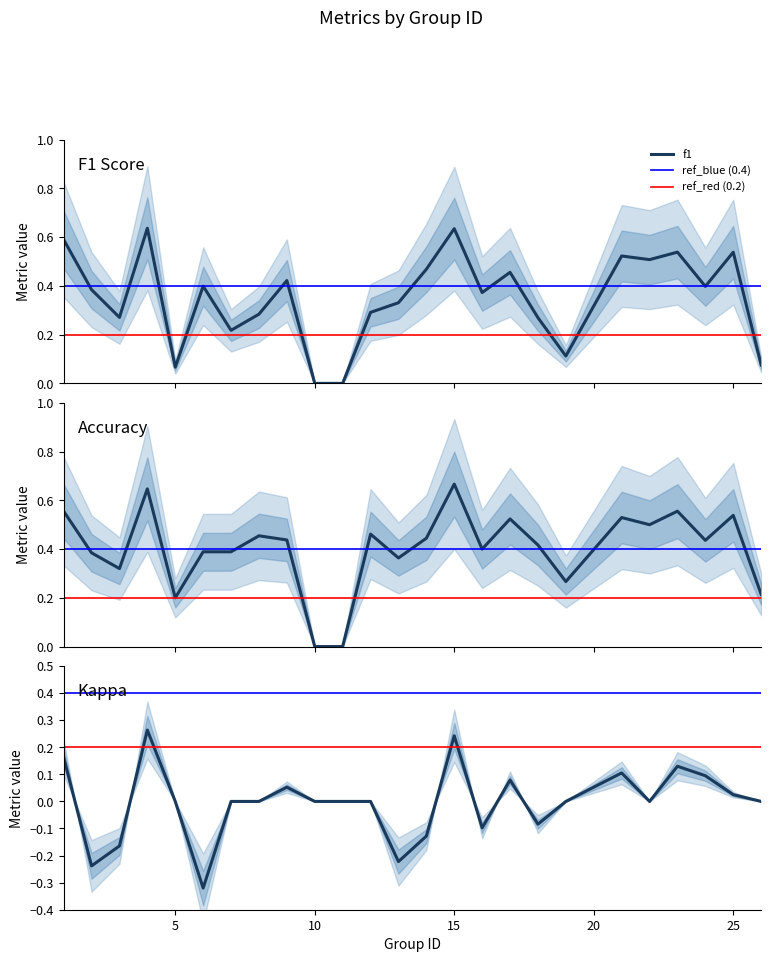

Reading right to left, extract all data points from this chart.

f1: 26=0.1	25=0.5	24=0.4	23=0.5	22=0.5	21=0.5	19=0.1	18=0.3	17=0.5	16=0.4	15=0.6	14=0.5	13=0.3	12=0.3	11=0.0	10=0.0	9=0.4	8=0.3	7=0.2	6=0.4	5=0.1	4=0.6	3=0.3	2=0.4	1=0.6
accuracy: 26=0.2	25=0.5	24=0.4	23=0.6	22=0.5	21=0.5	19=0.3	18=0.4	17=0.5	16=0.4	15=0.7	14=0.4	13=0.4	12=0.5	11=0.0	10=0.0	9=0.4	8=0.5	7=0.4	6=0.4	5=0.2	4=0.6	3=0.3	2=0.4	1=0.6
kappa: 26=0.0	25=0.0	24=0.1	23=0.1	22=0.0	21=0.1	19=0.0	18=-0.1	17=0.1	16=-0.1	15=0.2	14=-0.1	13=-0.2	12=0.0	11=0.0	10=0.0	9=0.1	8=0.0	7=0.0	6=-0.3	5=0.0	4=0.3	3=-0.2	2=-0.2	1=0.2